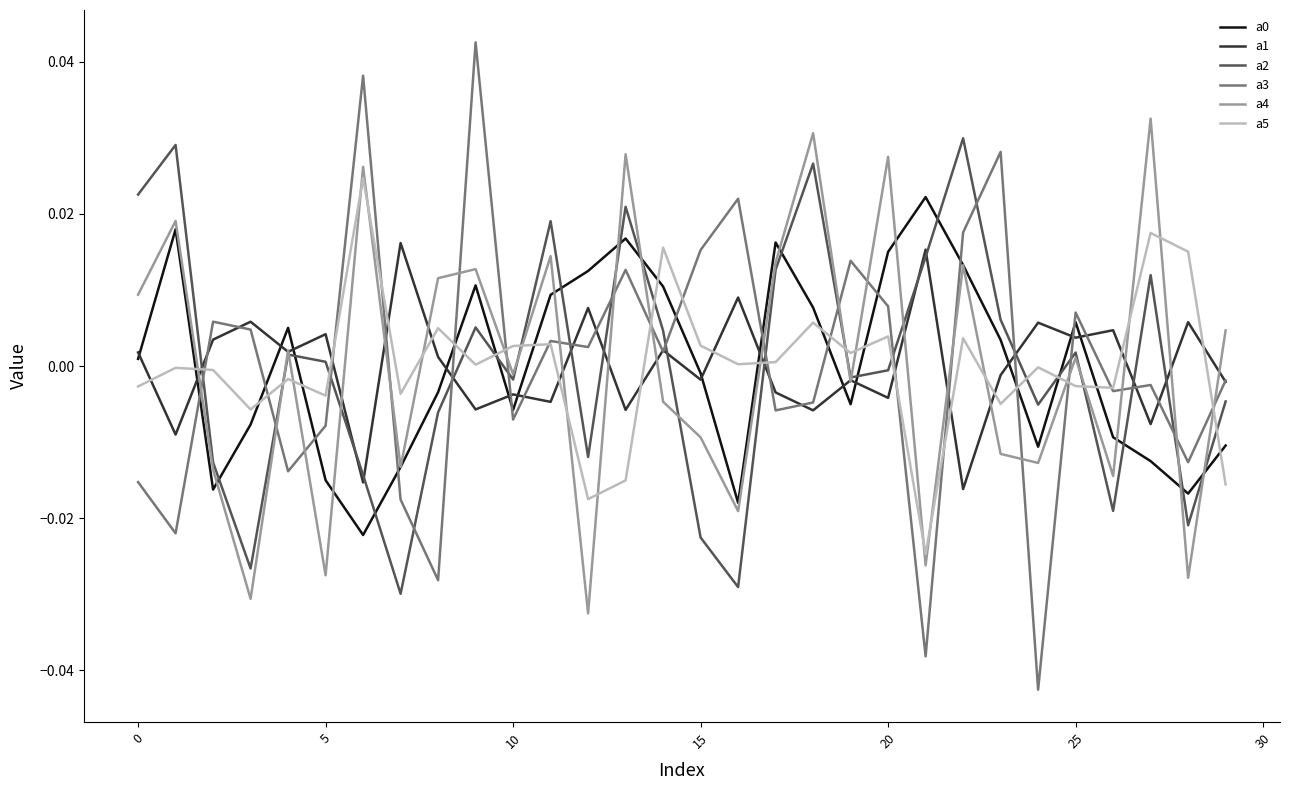

True or false: a5 has more than 0 interior local peaks.

True